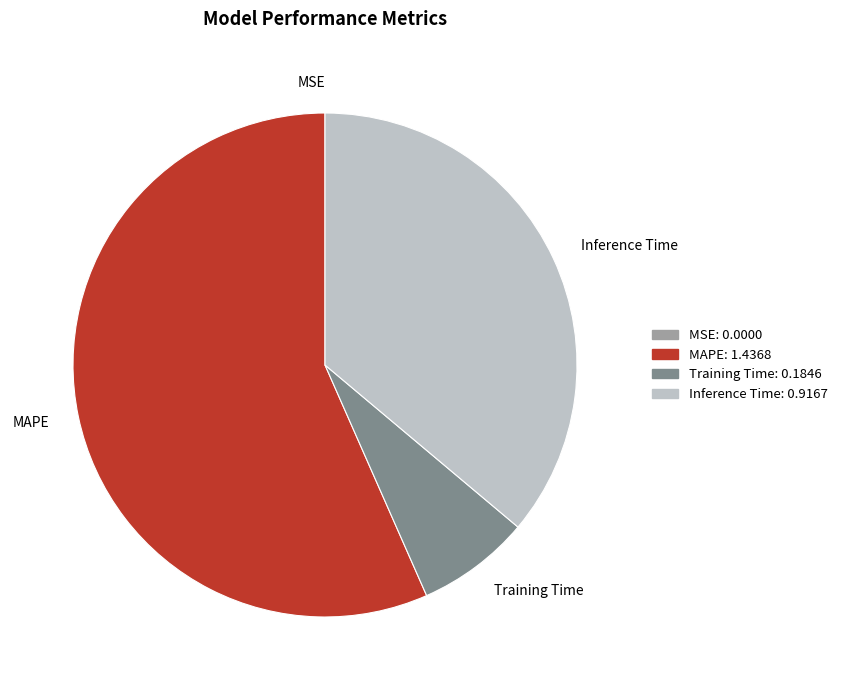

Which has a higher value, MAPE or Training Time?

MAPE